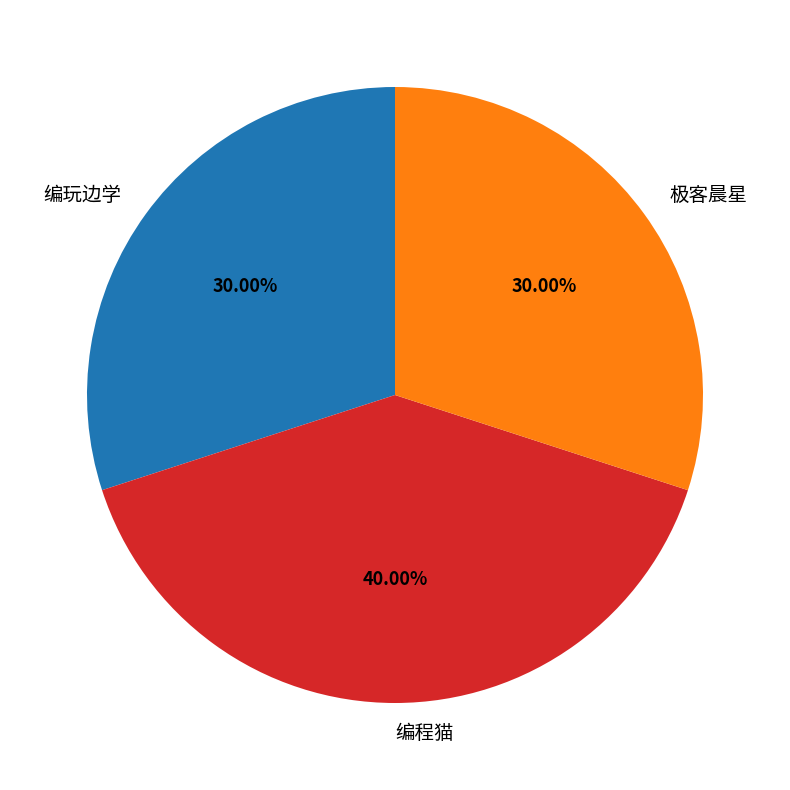

Does any single category account for the majority?

No